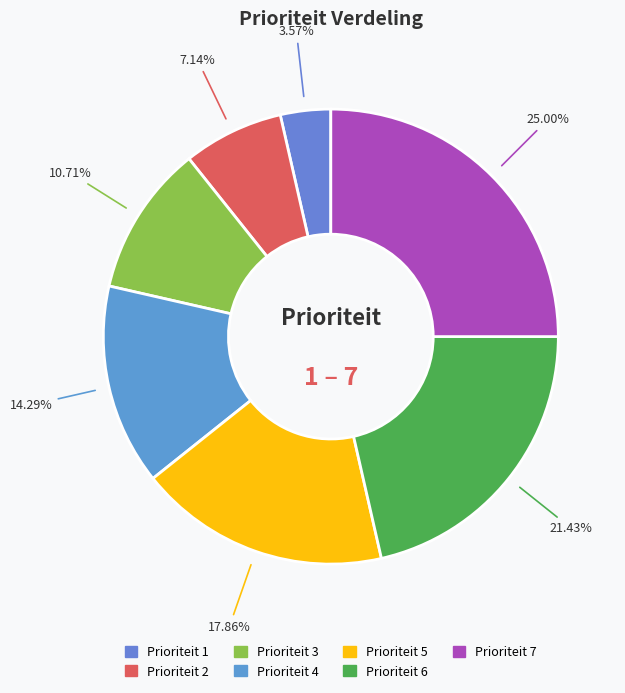

Count the number of slices in the pie.

7